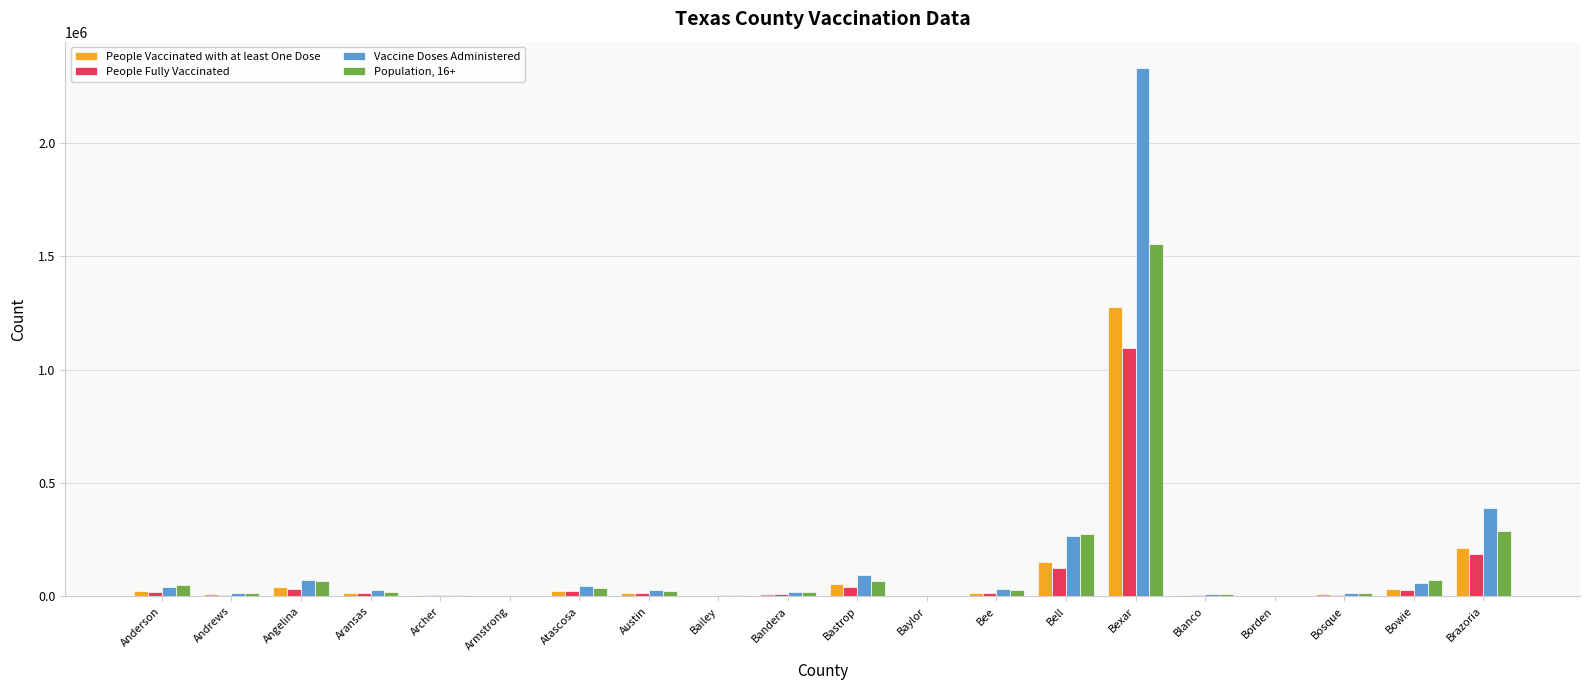

The value of Population, 16+ at Bell is 272969. True or false?

True